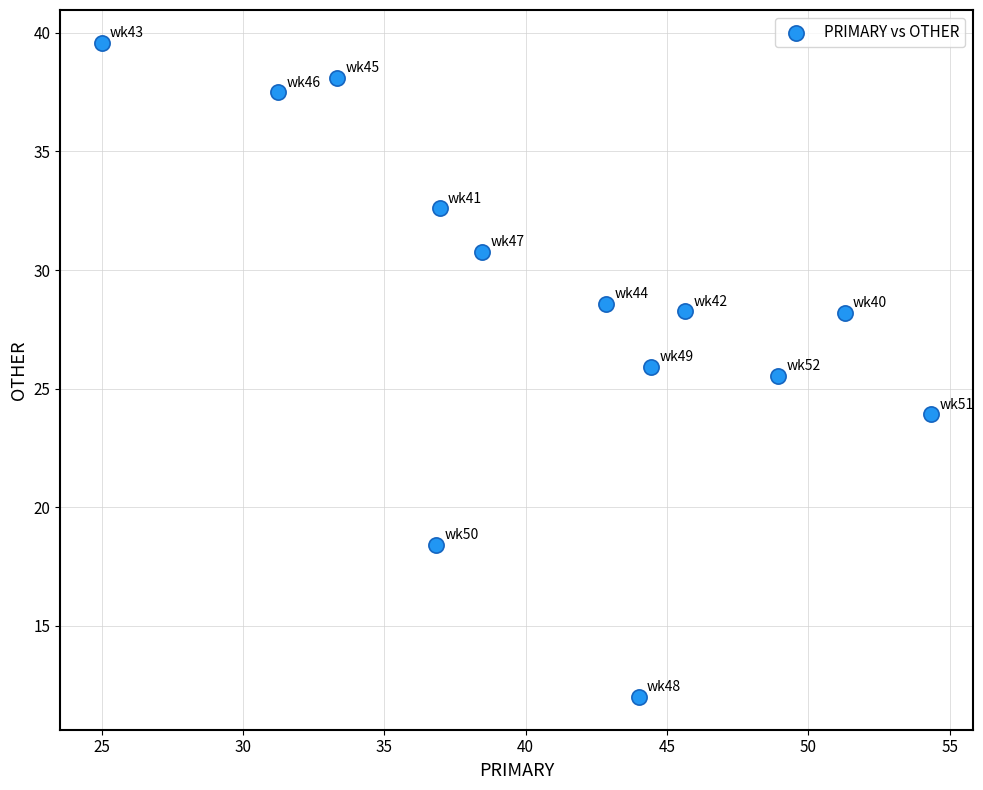

What Y value in the scatter plot is closest to 25?

25.5